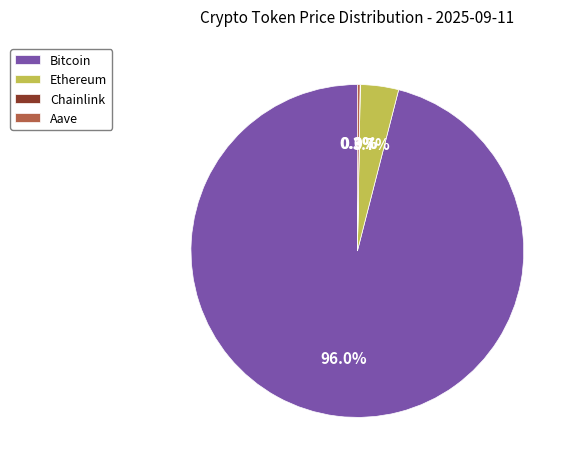

Between Ethereum and Bitcoin, which is larger?

Bitcoin